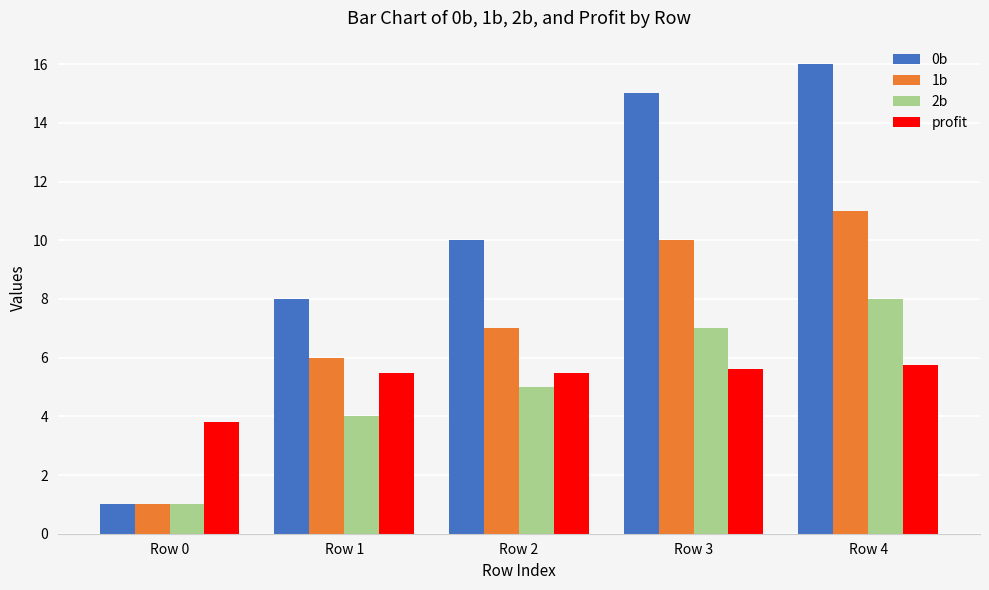

At which label does profit first exceed 5?

Row 1